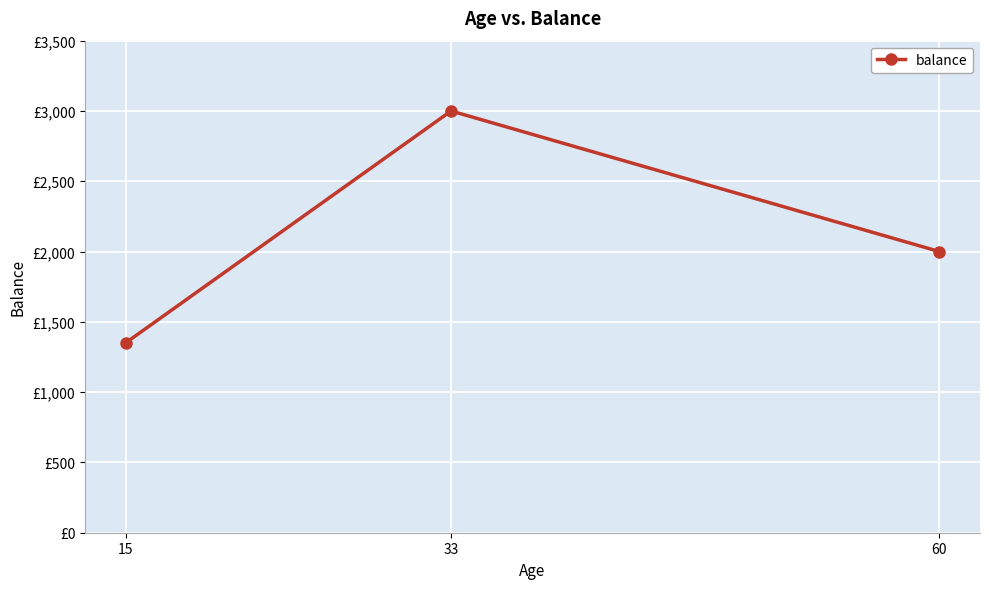

Does the chart display data point markers on the line(s)?

Yes